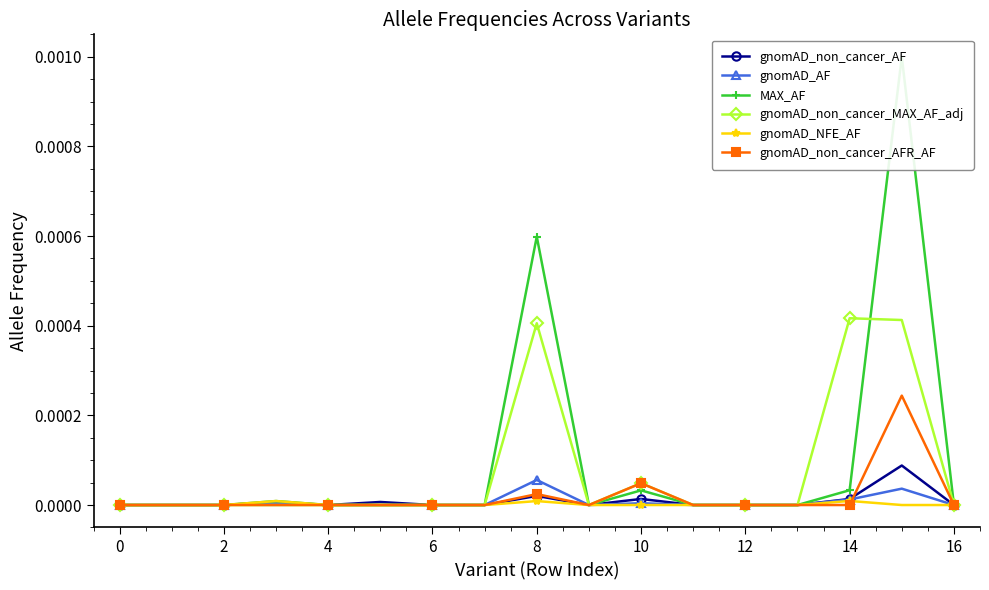

The value of gnomAD_NFE_AF at 10 is -0.0. True or false?

False